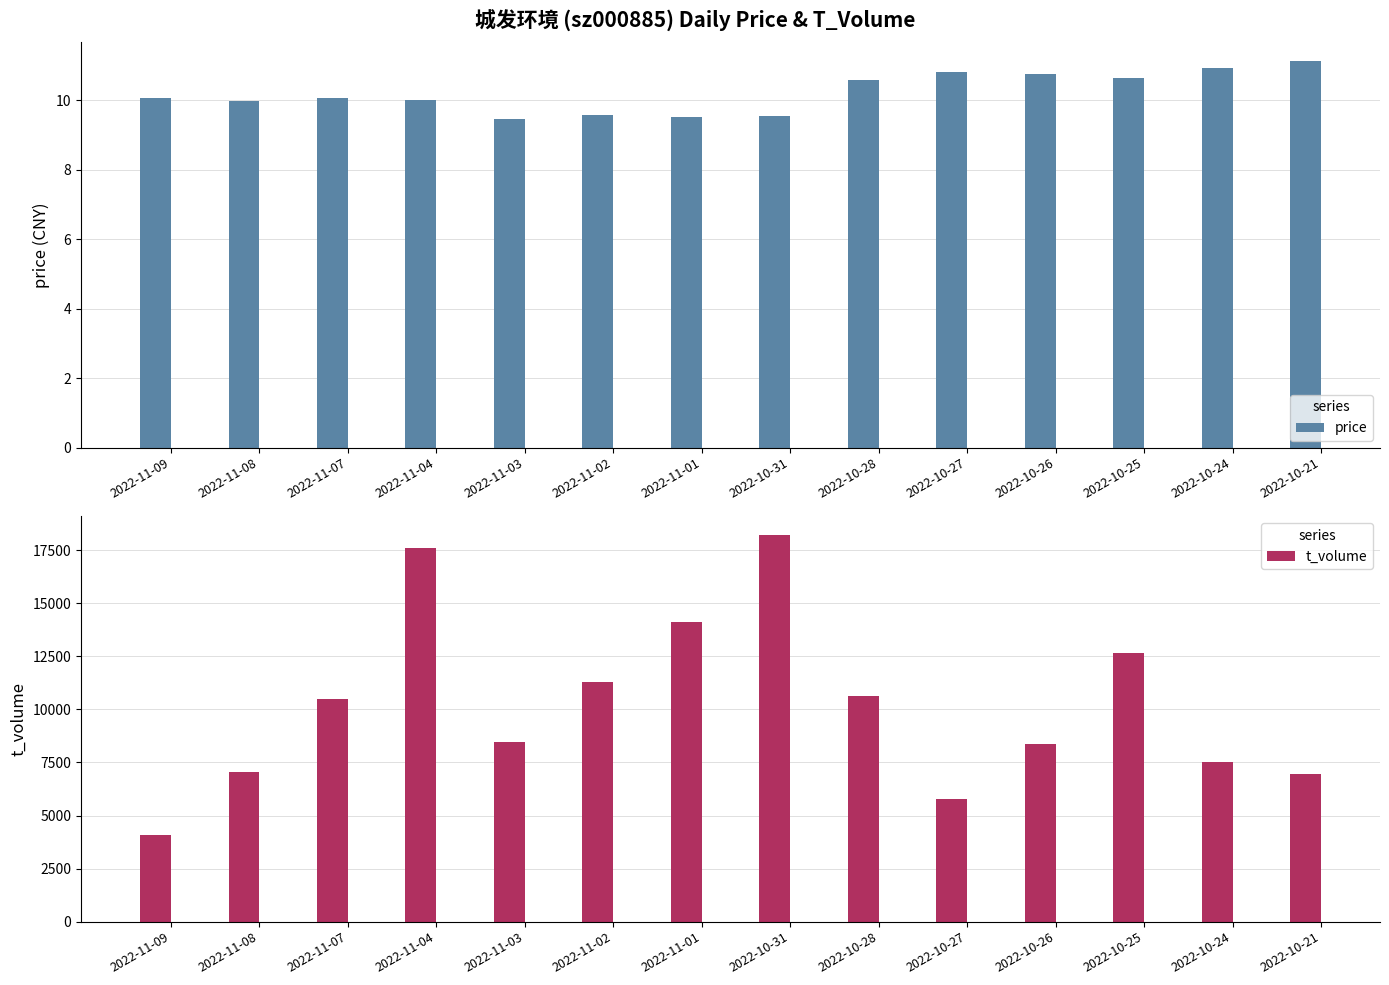

Which series has the largest total across all categories?

t_volume